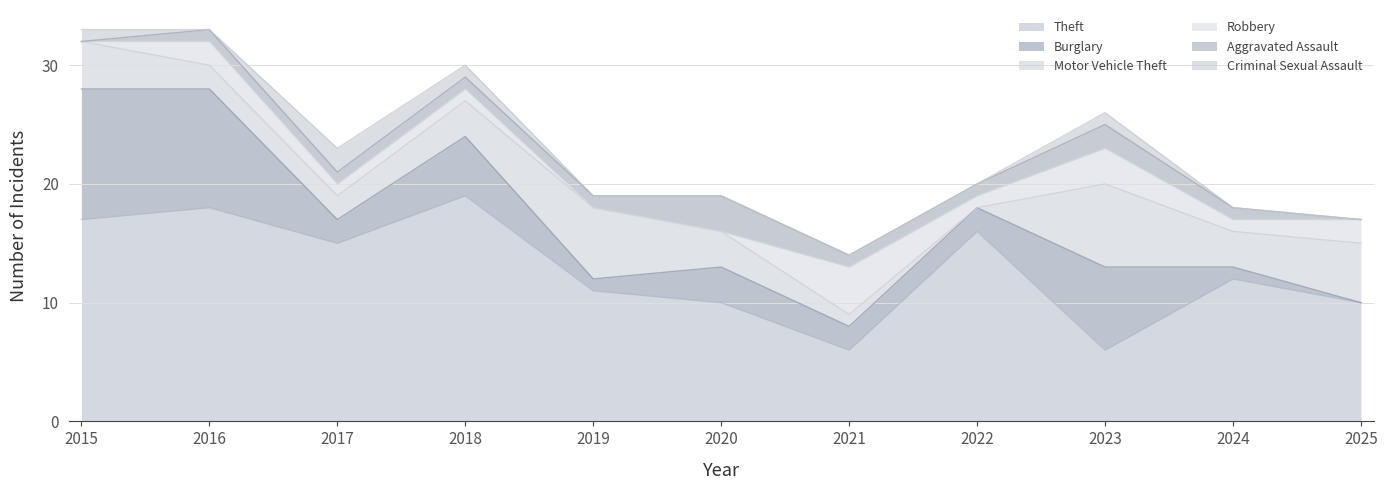

How many interior local valleys does the Motor Vehicle Theft series have?

2